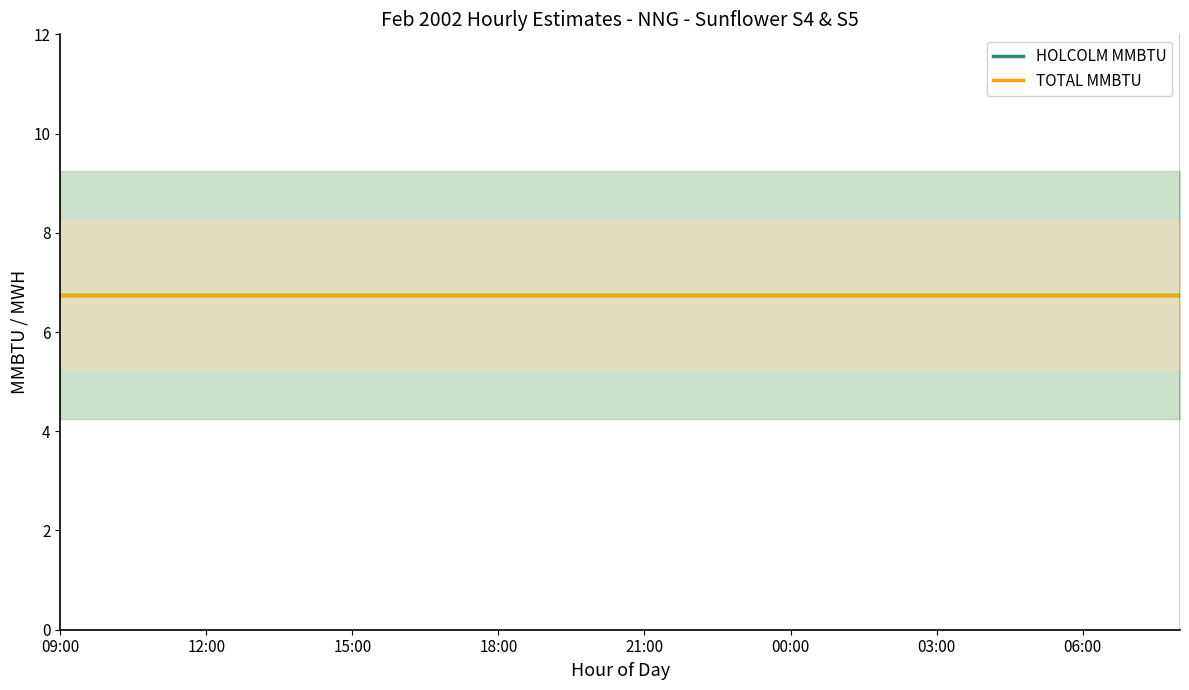

Which label corresponds to the smallest value in the chart?

09:00